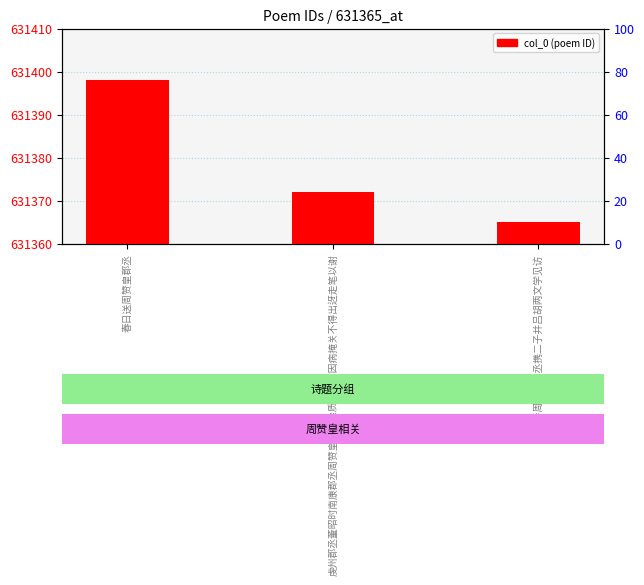

List the labels in order of value, largest first.

春日送周赞皇郡丞, 虔州郡丞董昭时南康郡丞周赞皇都阃徐质美见访因病掩关不得出迓走笔以谢, 早春周赞皇郡丞携二子并吕胡两文学见访